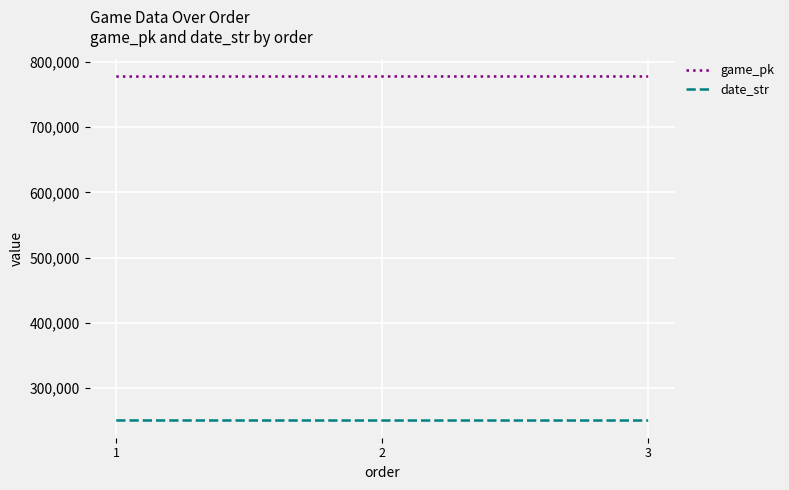

True or false: game_pk has a value of 777794 at 3.

True